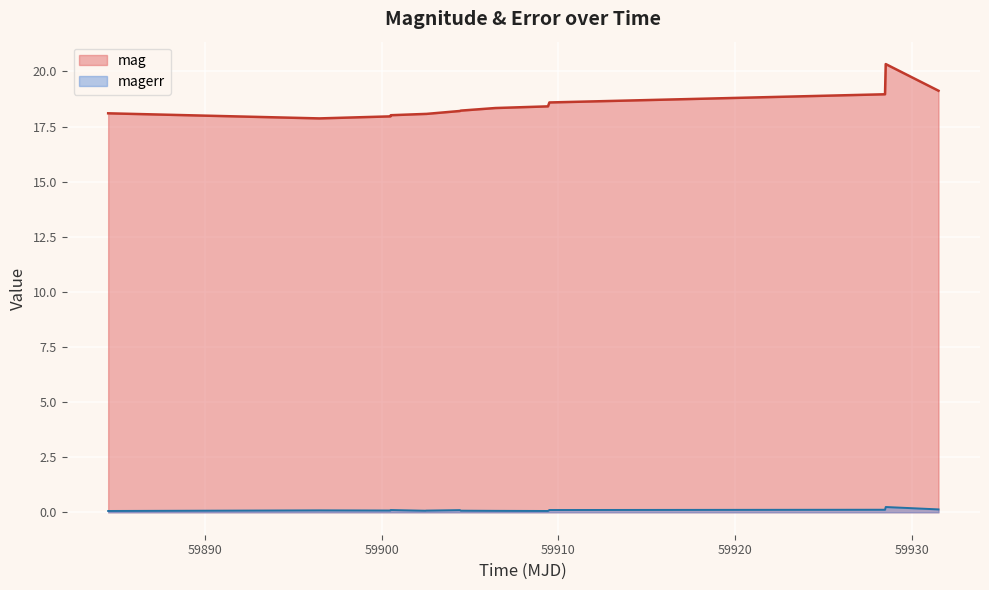

Reading right to left, list all the values displayed in this chart.

mag: 19.1	20.3	19.0	18.6	18.4	18.3	18.2	18.2	18.1	18.1	18.0	18.0	17.9	18.1
magerr: 0.1	0.2	0.1	0.1	0.1	0.1	0.1	0.1	0.1	0.1	0.1	0.1	0.1	0.1